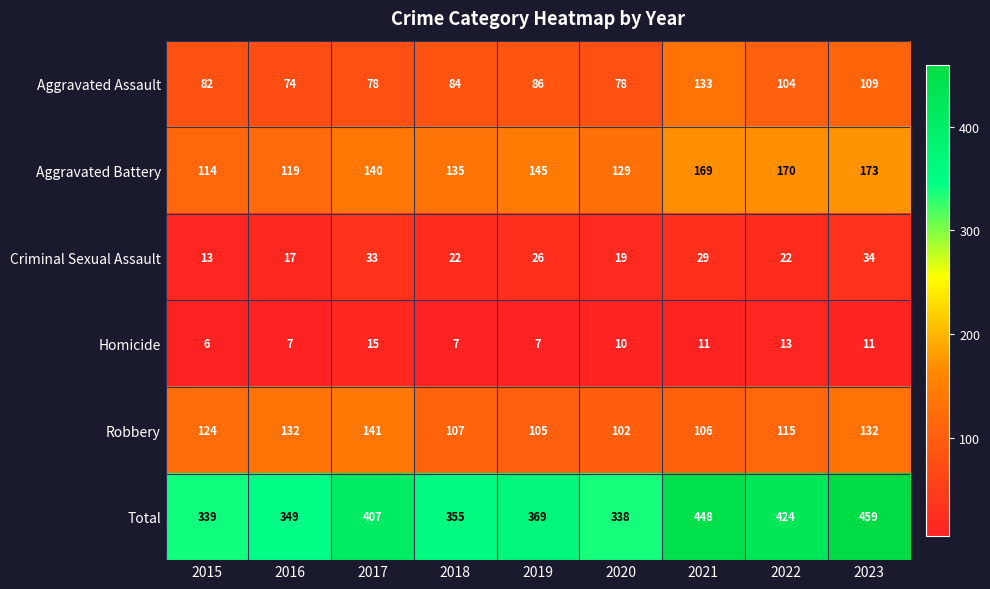

Which series changed the most between 2018 and 2023?

Total